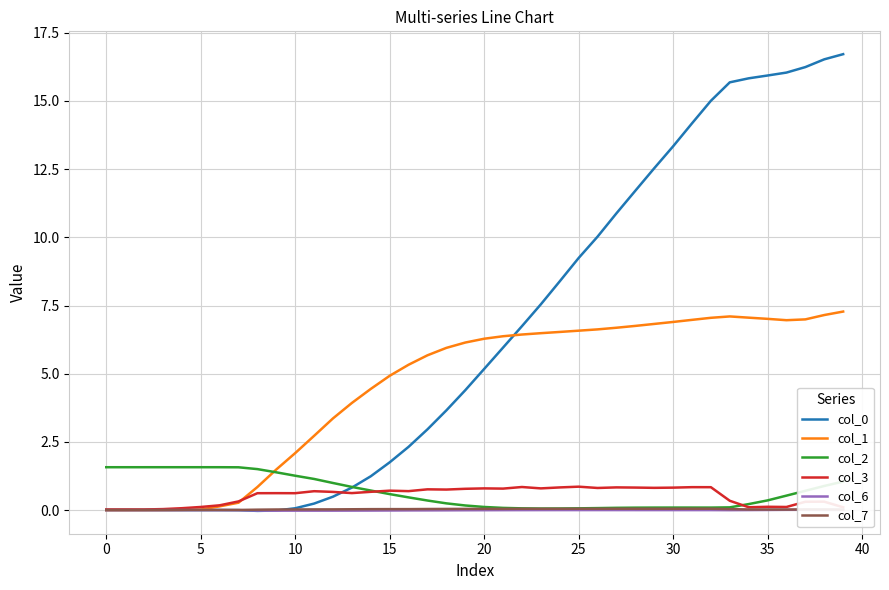

Is the value of col_3 at 31 greater than the value of col_1 at 30?

Yes